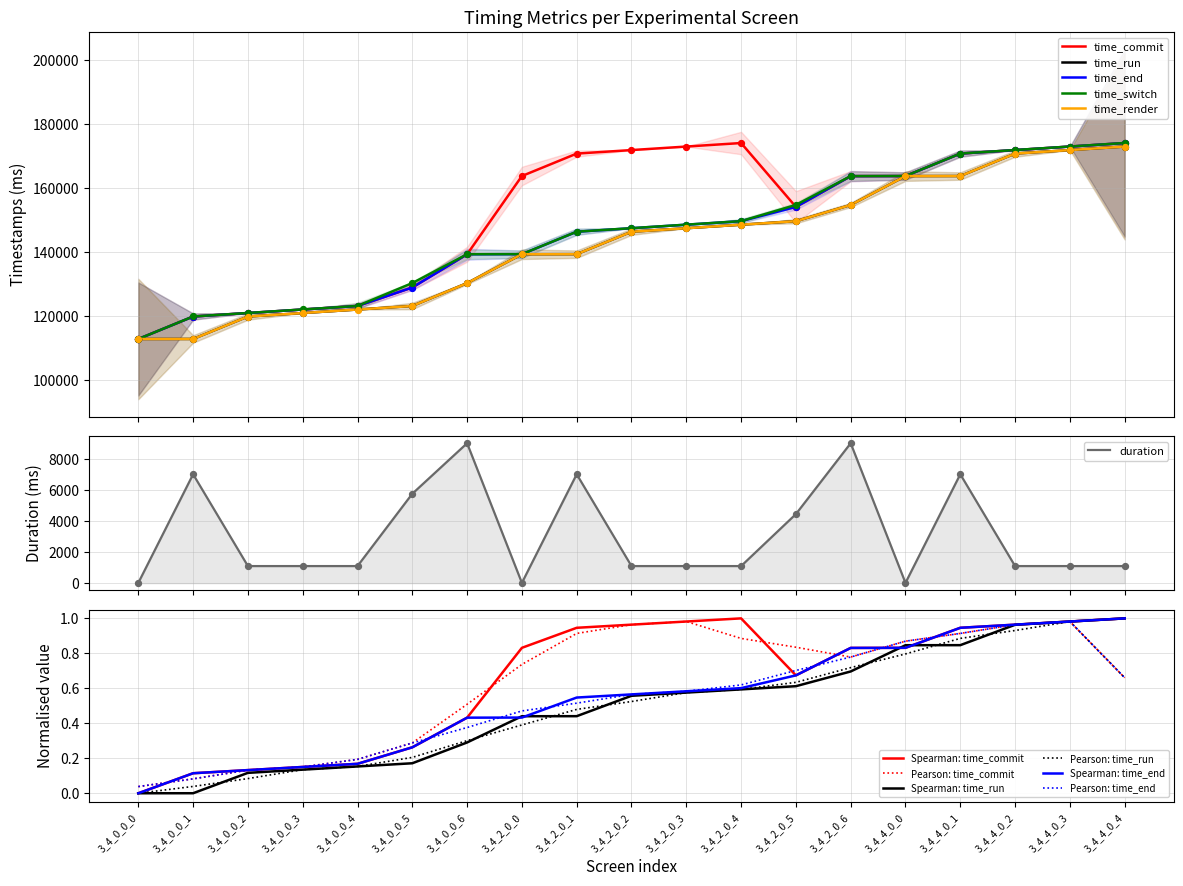

At how many categories does at least one series exceed 16613?

19